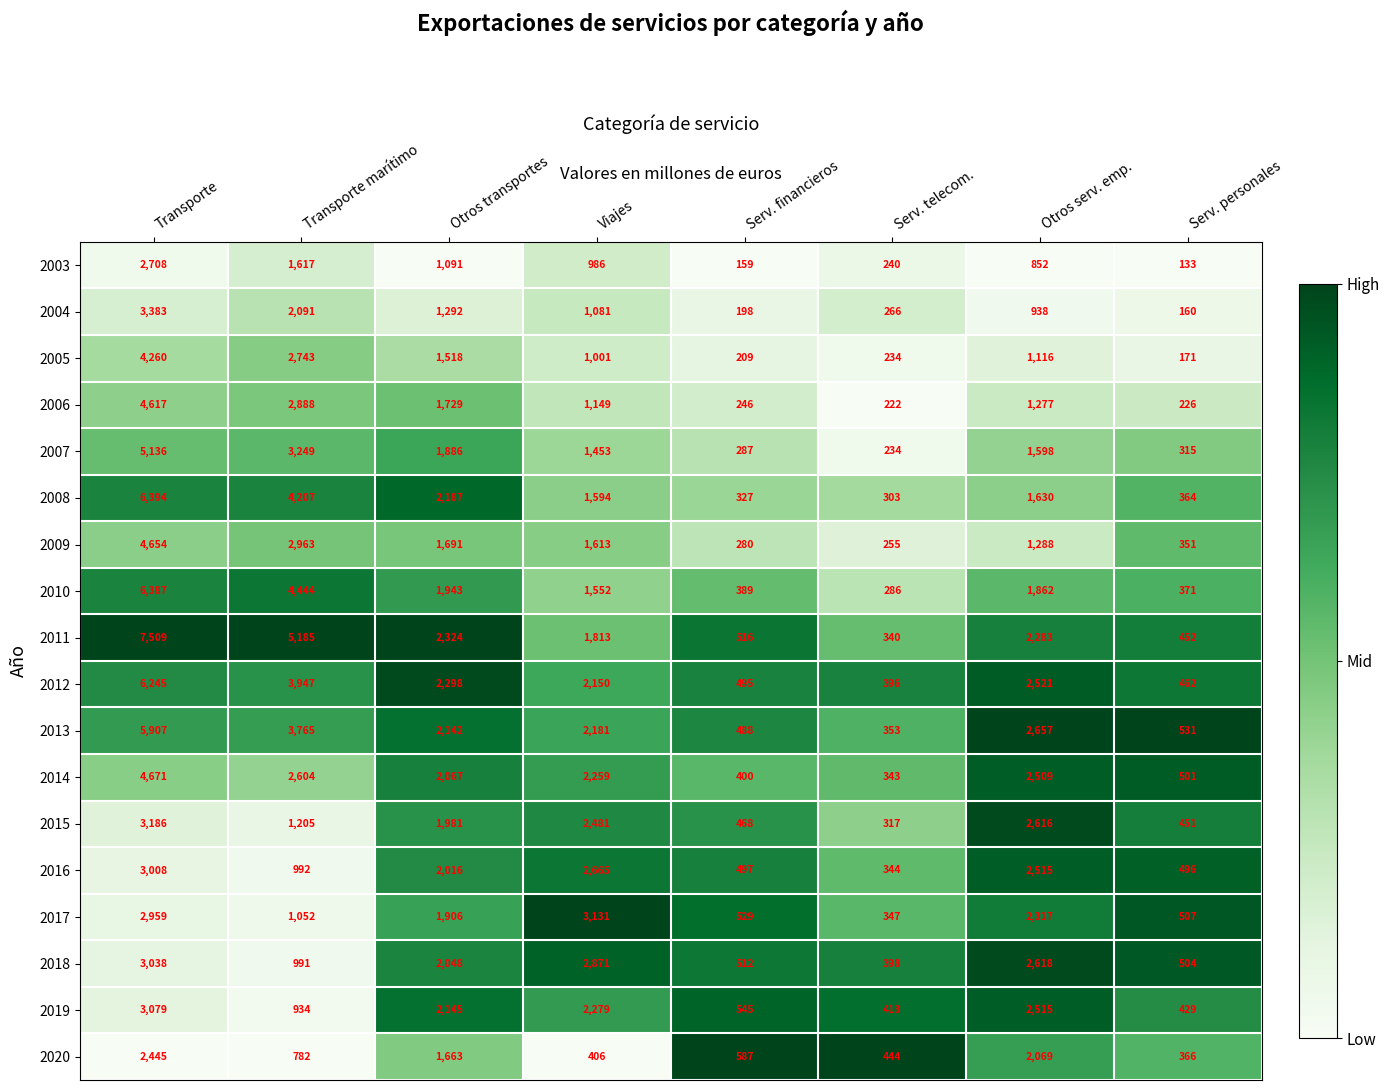

Where is 2007 nearest to the value 2685?

Transporte marítimo